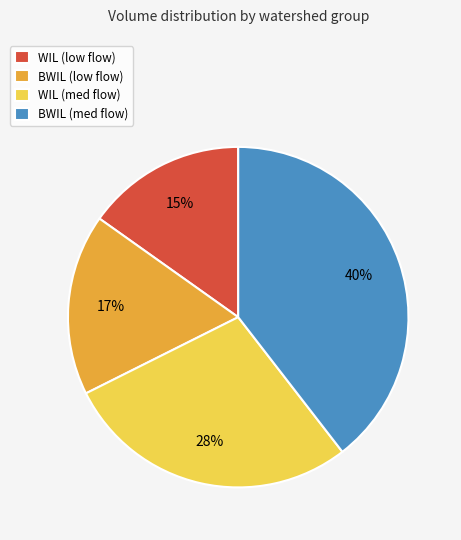

To the nearest percent, what is the difference between the BWIL (low flow) and WIL (low flow) slice percentages?

2%